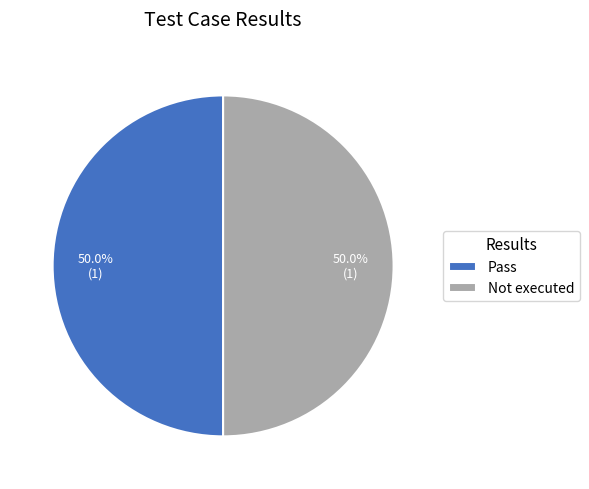

Count the number of slices in the pie.

2